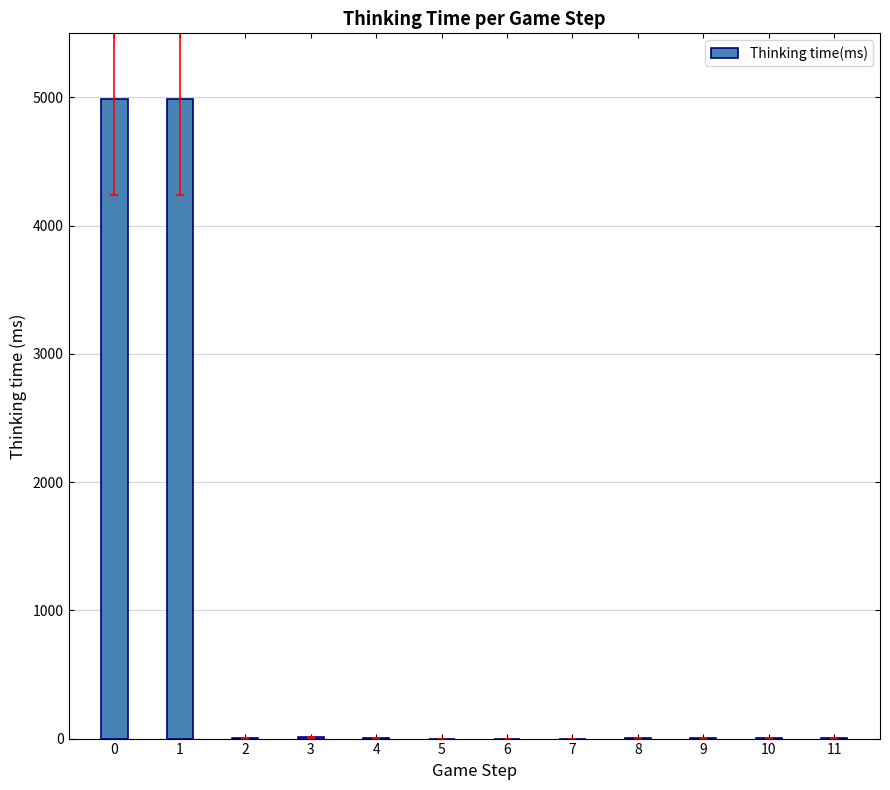

Is it true that the value at 1 is 4991?

True